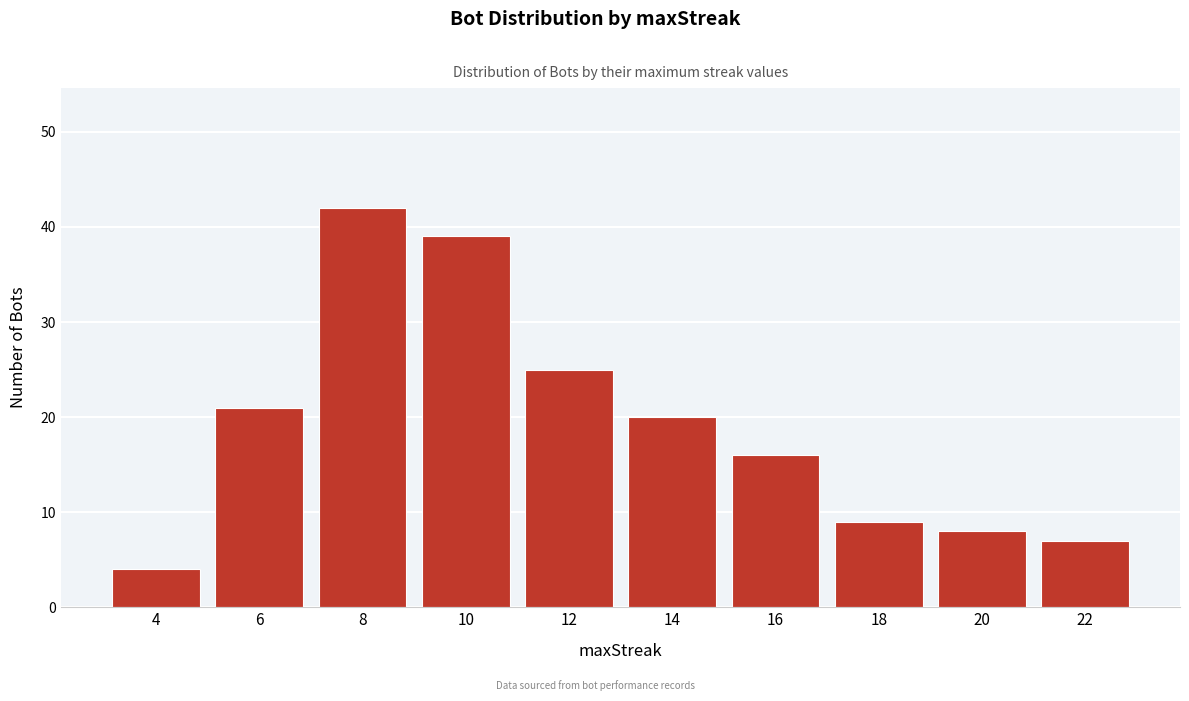

Reading left to right, transcribe all the data shown in this chart.

4	21	42	39	25	20	16	9	8	7